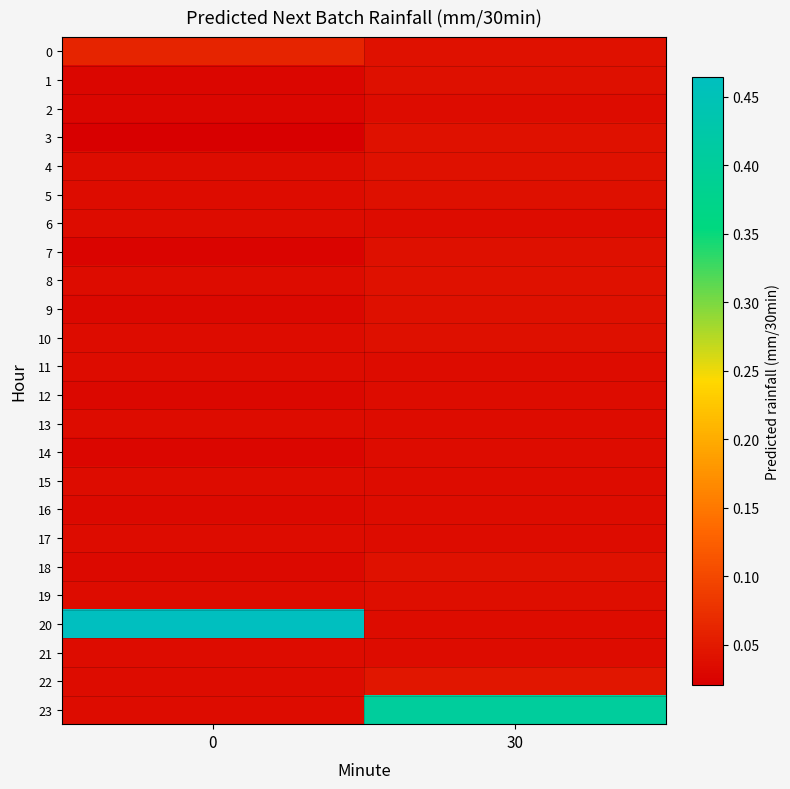

At which category is the sum across all series the highest?

30